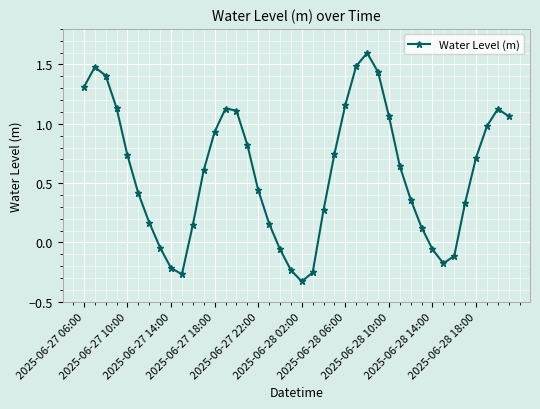

What is the difference between the maximum and minimum values?

1.9